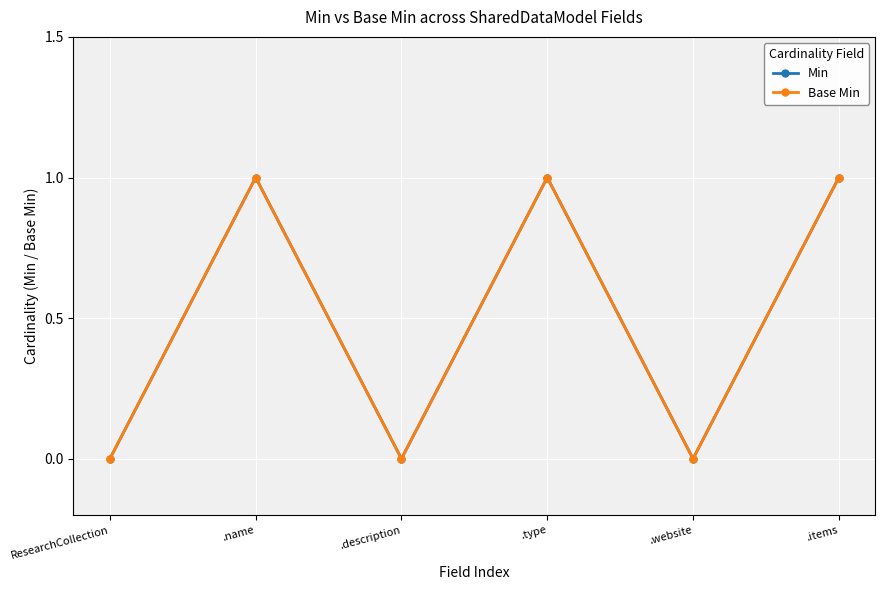

Is this an area chart (filled region under the line)?

No